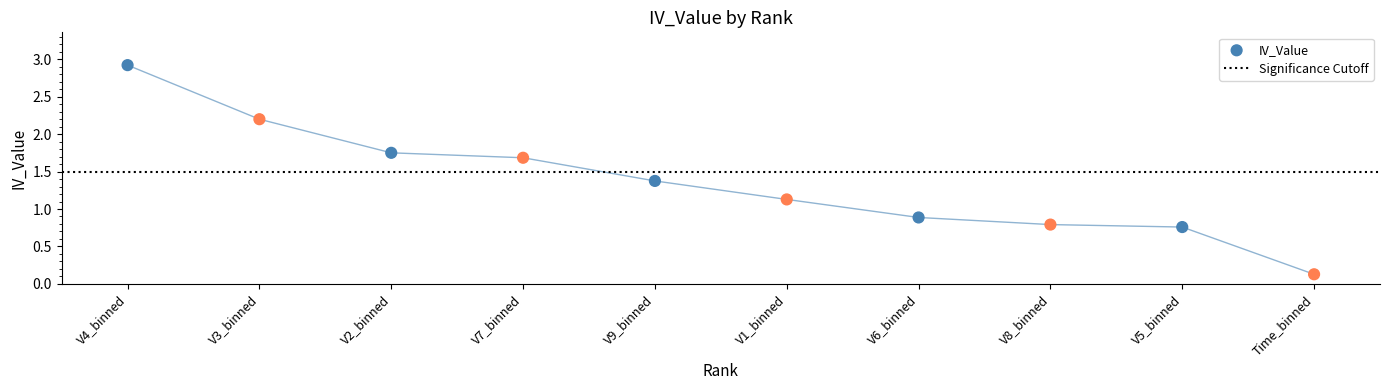

What is the range of X values (max minus min)?

9.0